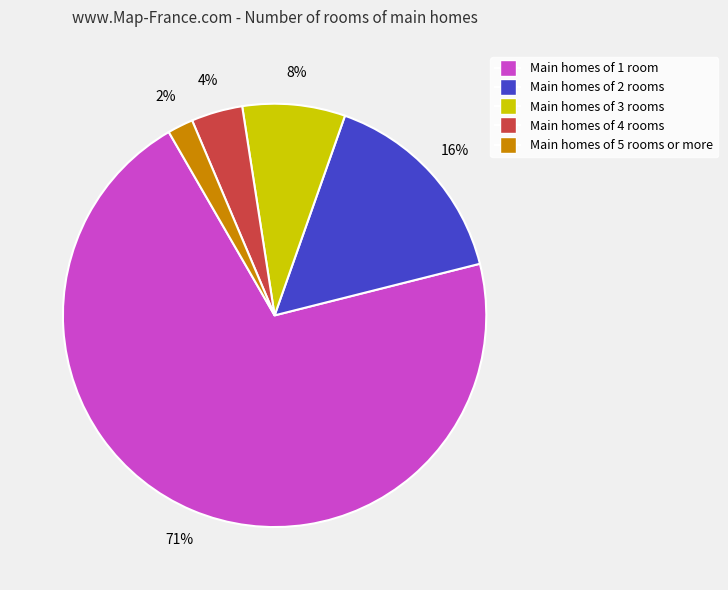

Which category has the smallest portion of the pie?

Main homes of 5 rooms or more